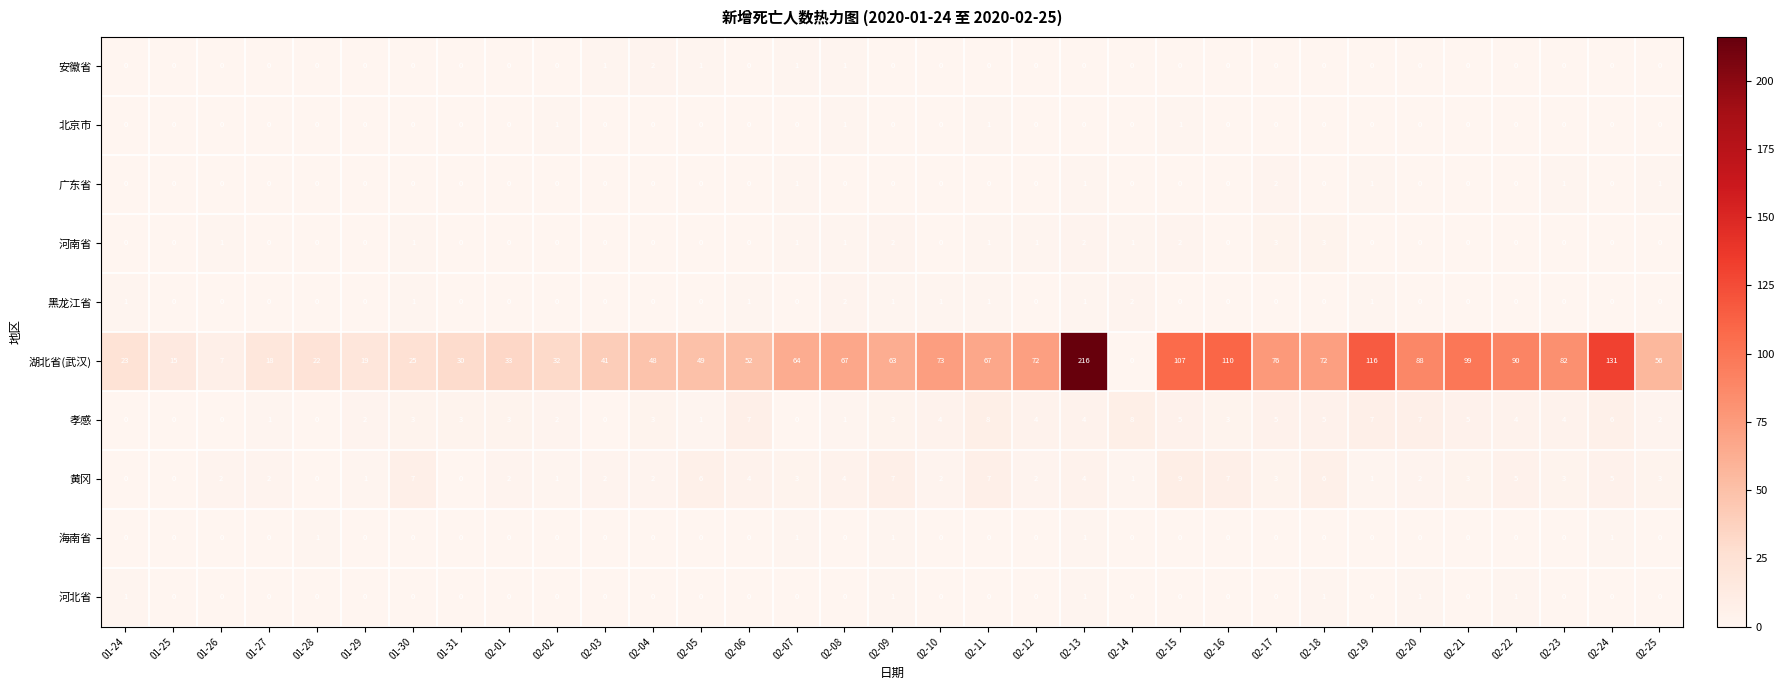

What is the spread (max minus min) of values at 02-20?

88